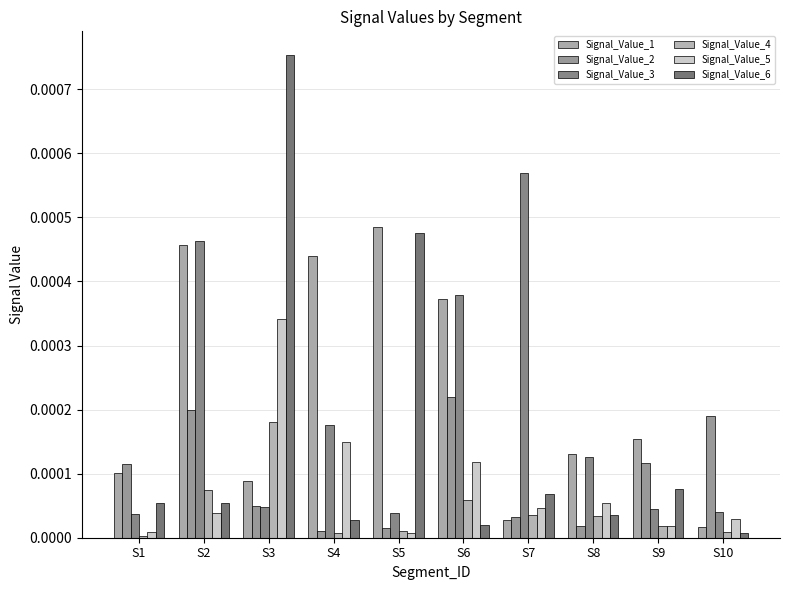

Between S4 and S5, which series saw the biggest shift?

Signal_Value_6